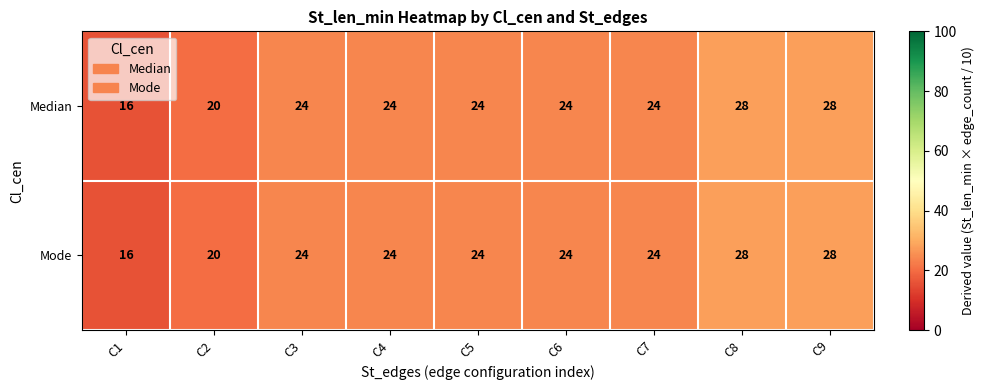

Is it true that Median equals 13 at C6?

False